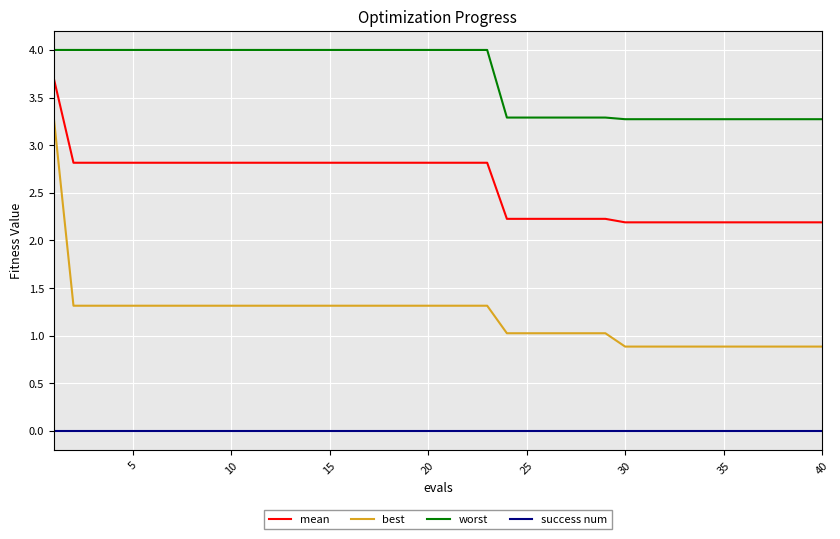

Does the chart display data point markers on the line(s)?

No